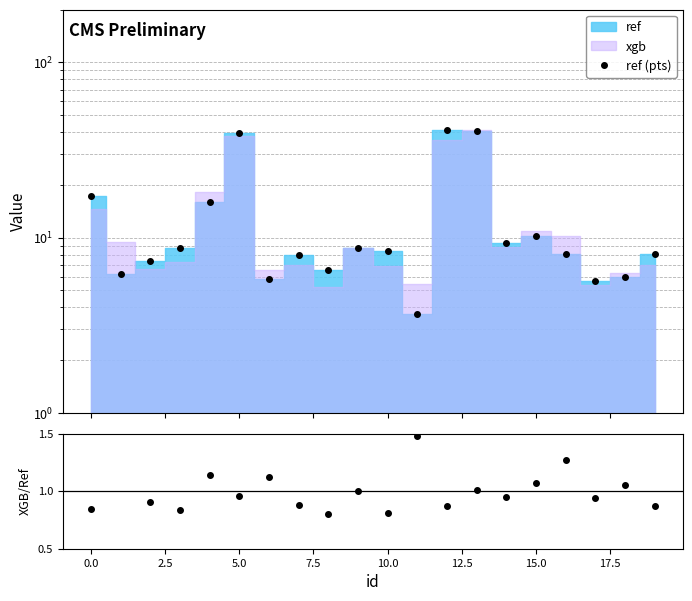

What is the label of the 15th point from the left?

14